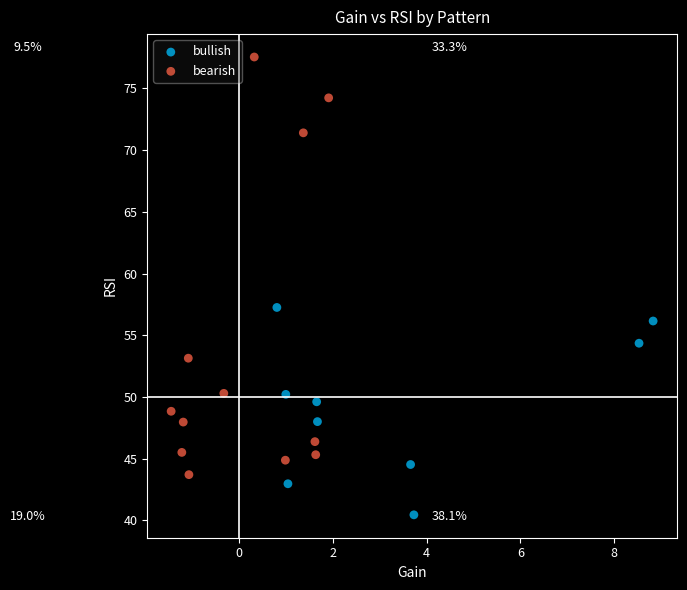

Which series reaches the maximum Y coordinate?

bearish